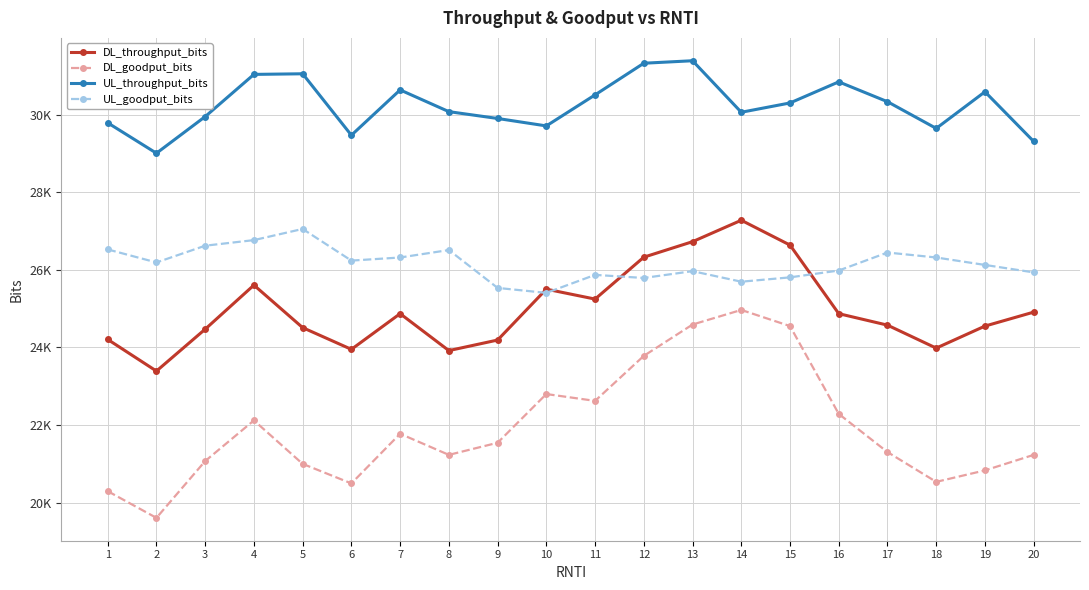

What are all the series names shown in the legend?

DL_throughput_bits, DL_goodput_bits, UL_throughput_bits, UL_goodput_bits